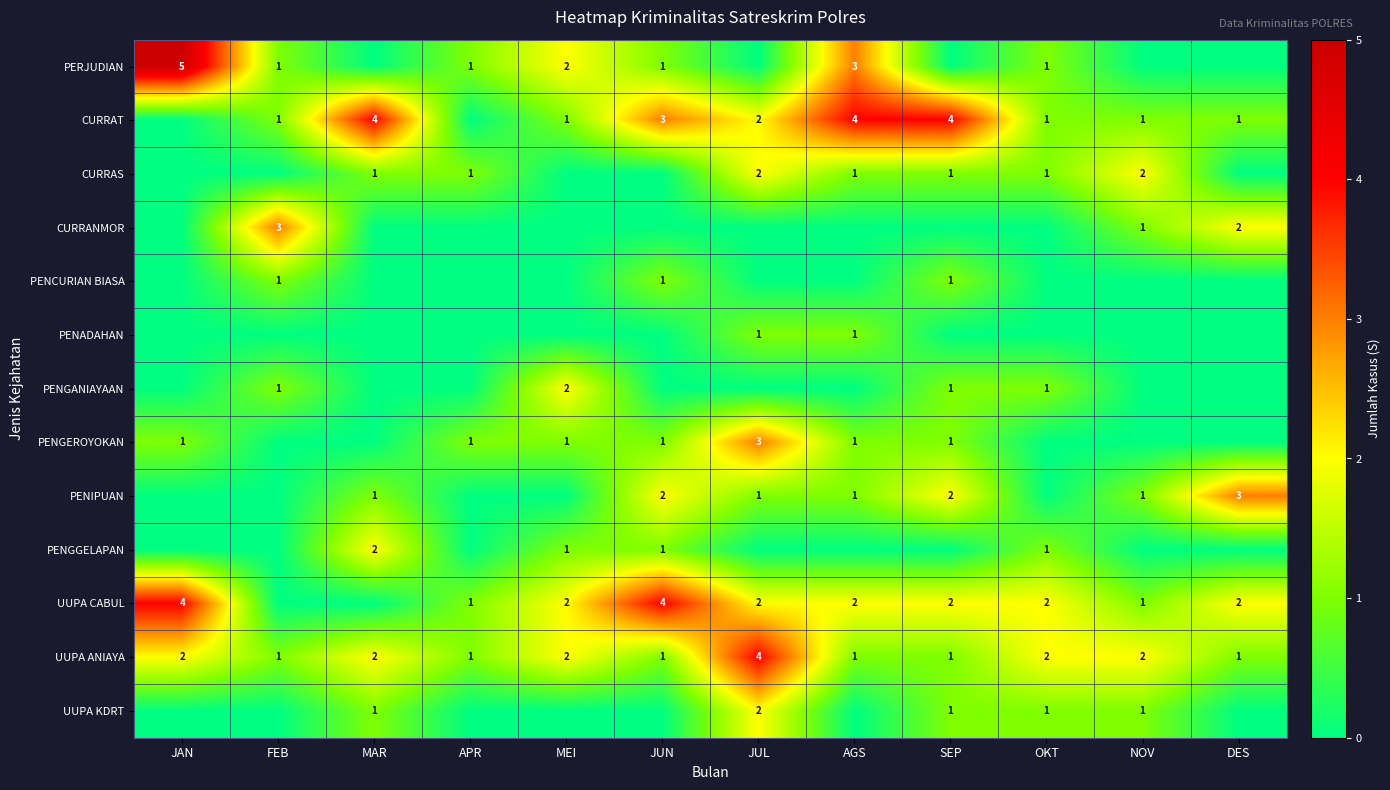

What is the difference between the UUPA CABUL values at JAN and APR?

3